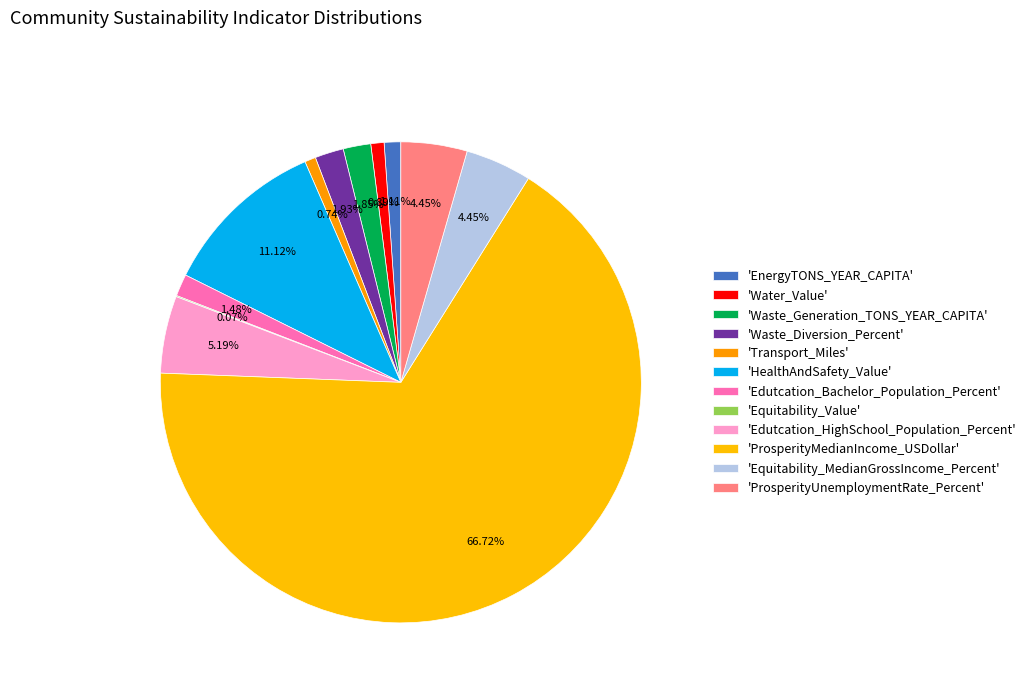

Rank the categories by value from lowest to highest.

Equitability_Value, Transport_Miles, Water_Value, EnergyTONS_YEAR_CAPITA, Edutcation_Bachelor_Population_Percent, Waste_Generation_TONS_YEAR_CAPITA, Waste_Diversion_Percent, Equitability_MedianGrossIncome_Percent, ProsperityUnemploymentRate_Percent, Edutcation_HighSchool_Population_Percent, HealthAndSafety_Value, ProsperityMedianIncome_USDollar